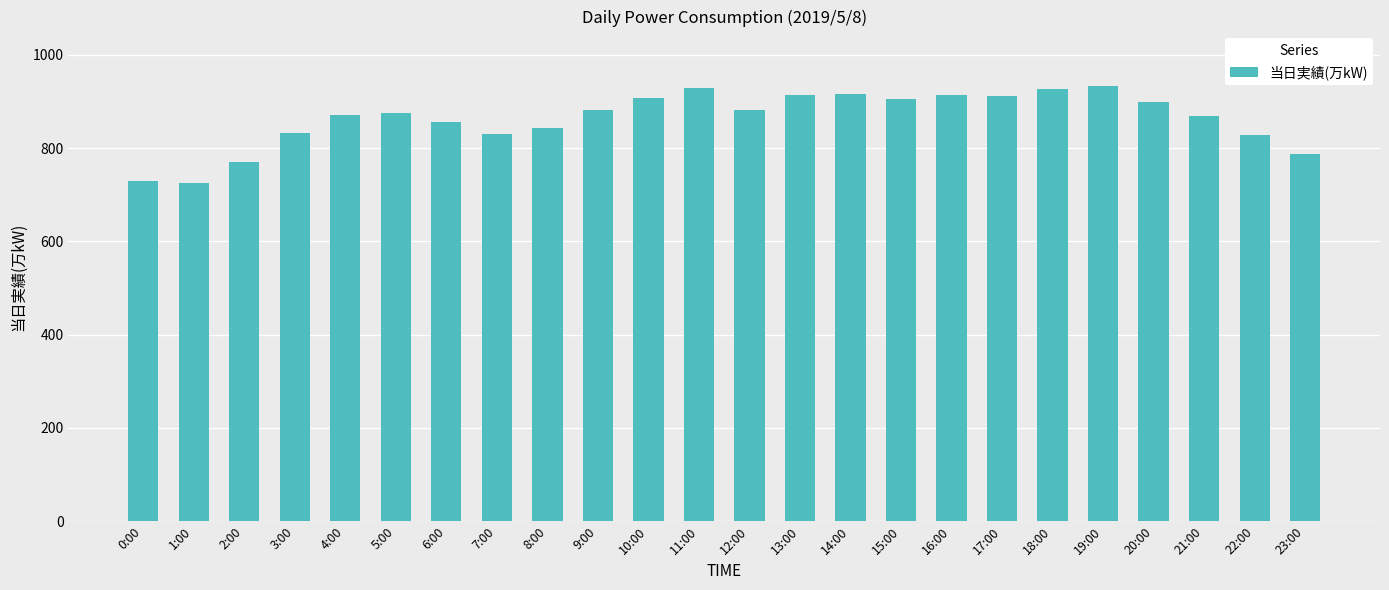

What is the label of the 9th bar from the left?

8:00